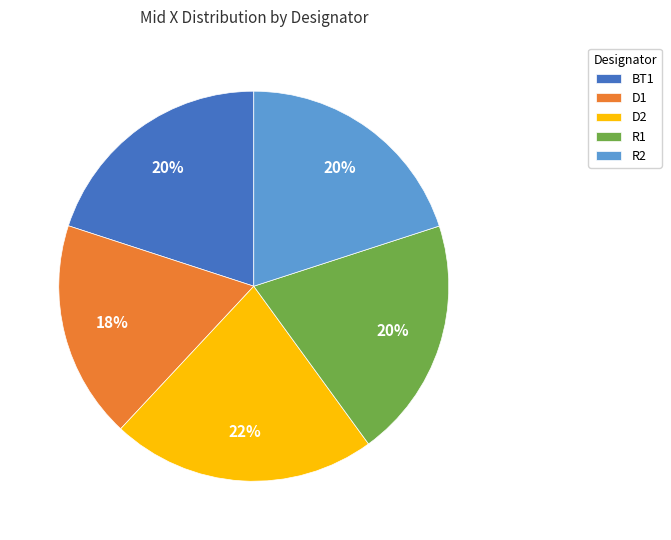

How many slices are in this pie chart?

5